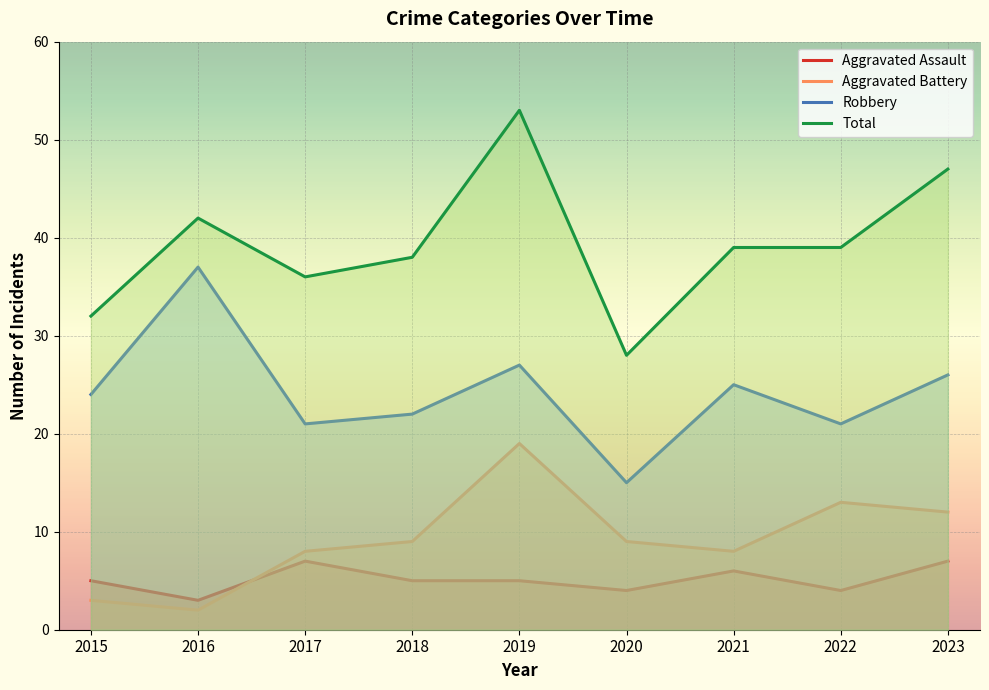

The value of Aggravated Assault at 2016 is 1. True or false?

False